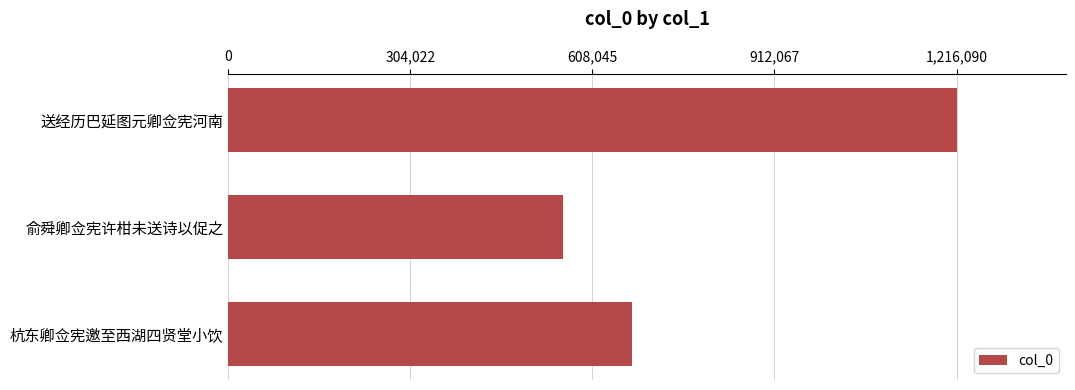

List the labels in order of value, smallest first.

俞舜卿佥宪许柑未送诗以促之, 杭东卿佥宪邀至西湖四贤堂小饮, 送经历巴延图元卿佥宪河南